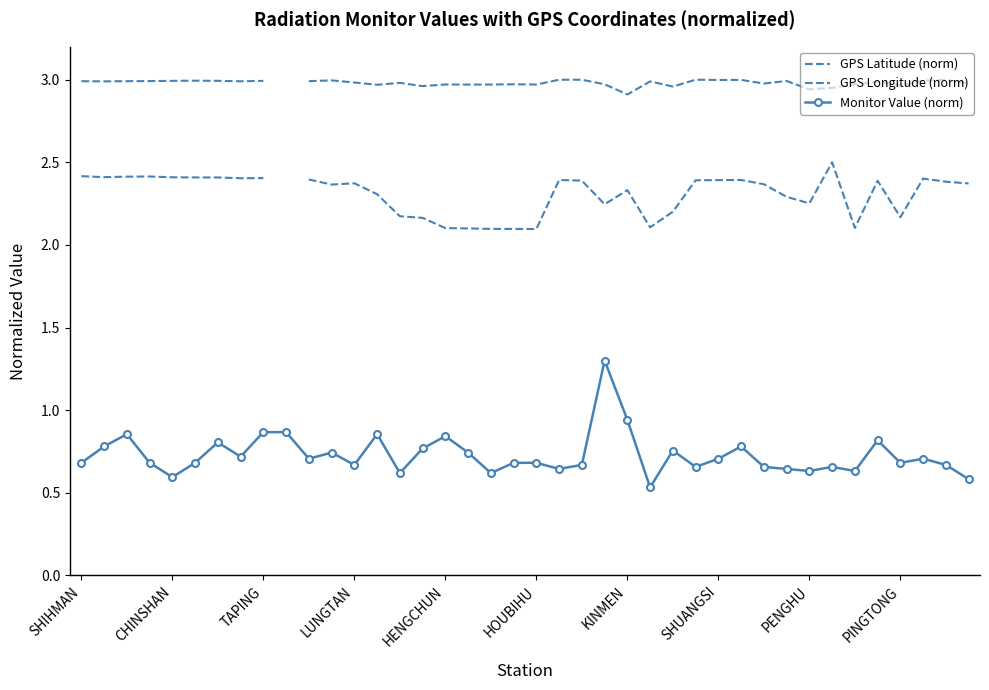

True or false: GPS Longitude (norm) and GPS Latitude (norm) cross at least once.

False